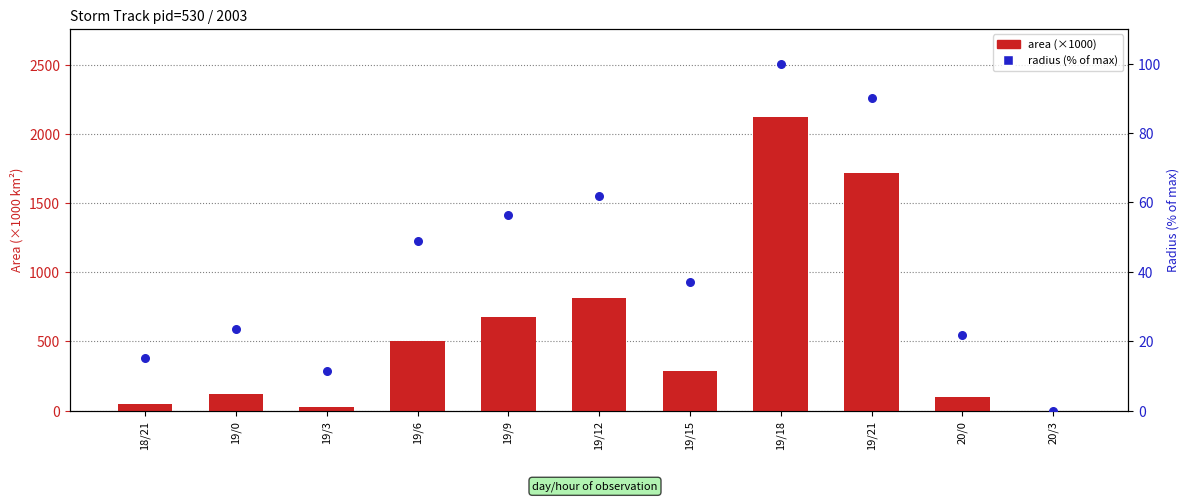

Is the value of area (×1000) at 19/12 greater than the value of radius (% of max) at 19/18?

Yes